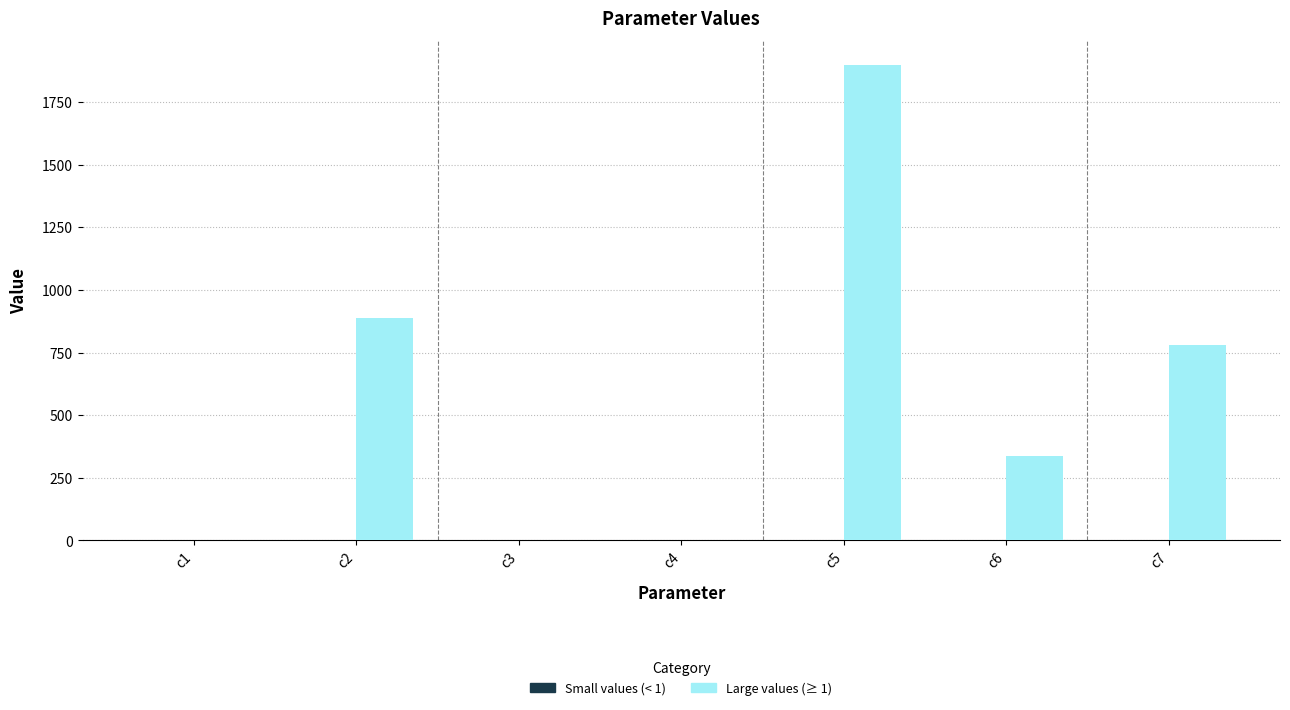

How many groups of bars are there?

7